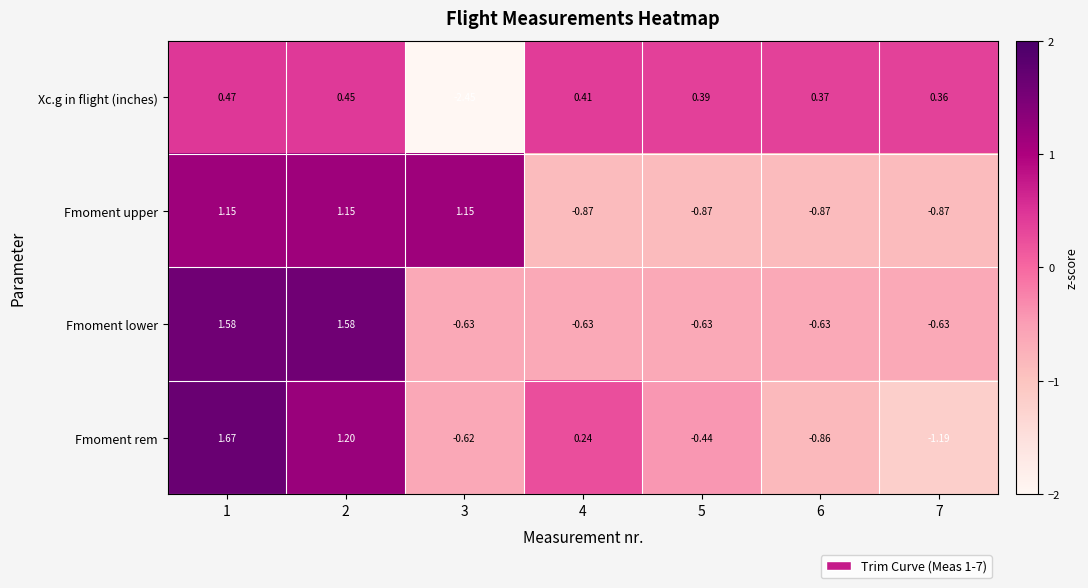

Rank the series by their maximum value, from lowest to highest.

Xc.g in flight (inches), Fmoment upper, Fmoment lower, Fmoment rem